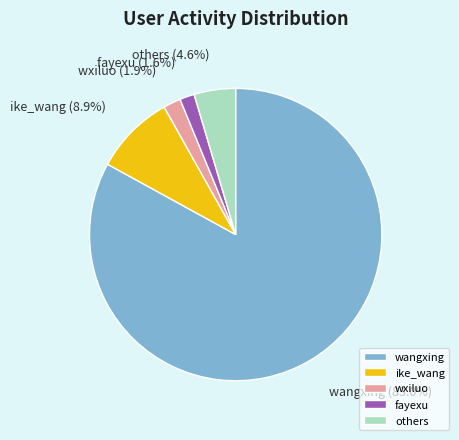

How much of the chart is everything except others?

95.4%